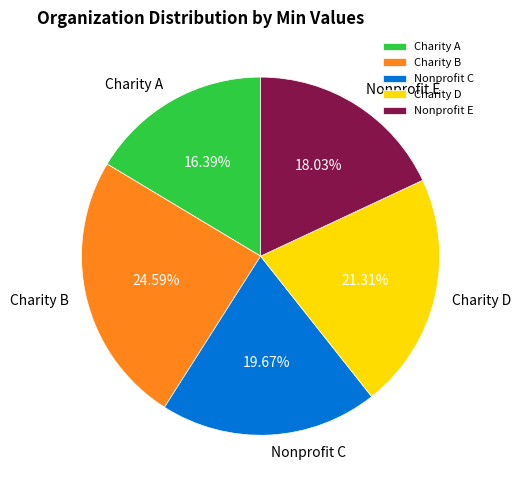

To the nearest percent, what is the difference between the Charity B and Nonprofit C slice percentages?

5%